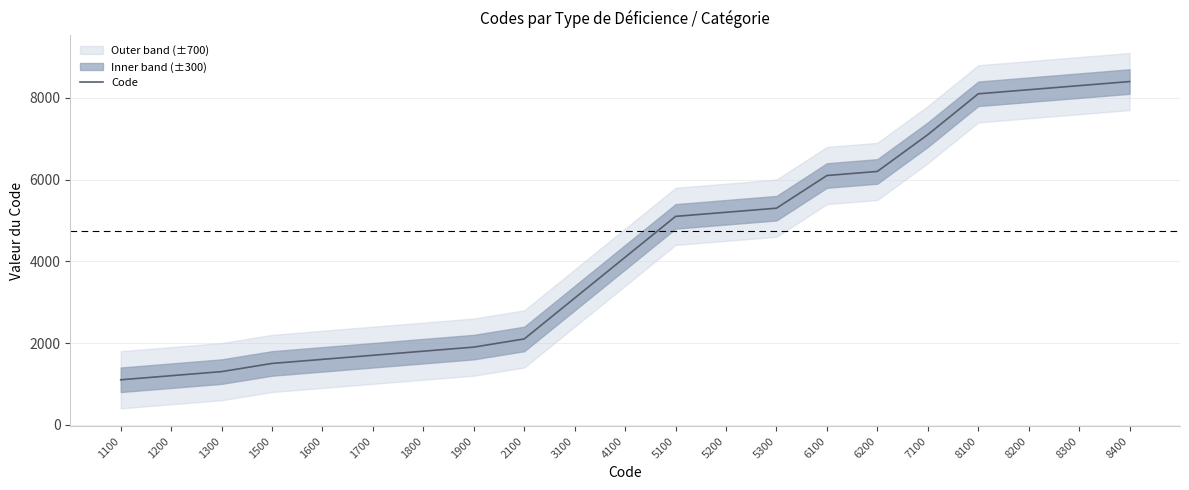

Rank the categories by value from highest to lowest.

8400, 8300, 8200, 8100, 7100, 6200, 6100, 5300, 5200, 5100, 4100, 3100, 2100, 1900, 1800, 1700, 1600, 1500, 1300, 1200, 1100